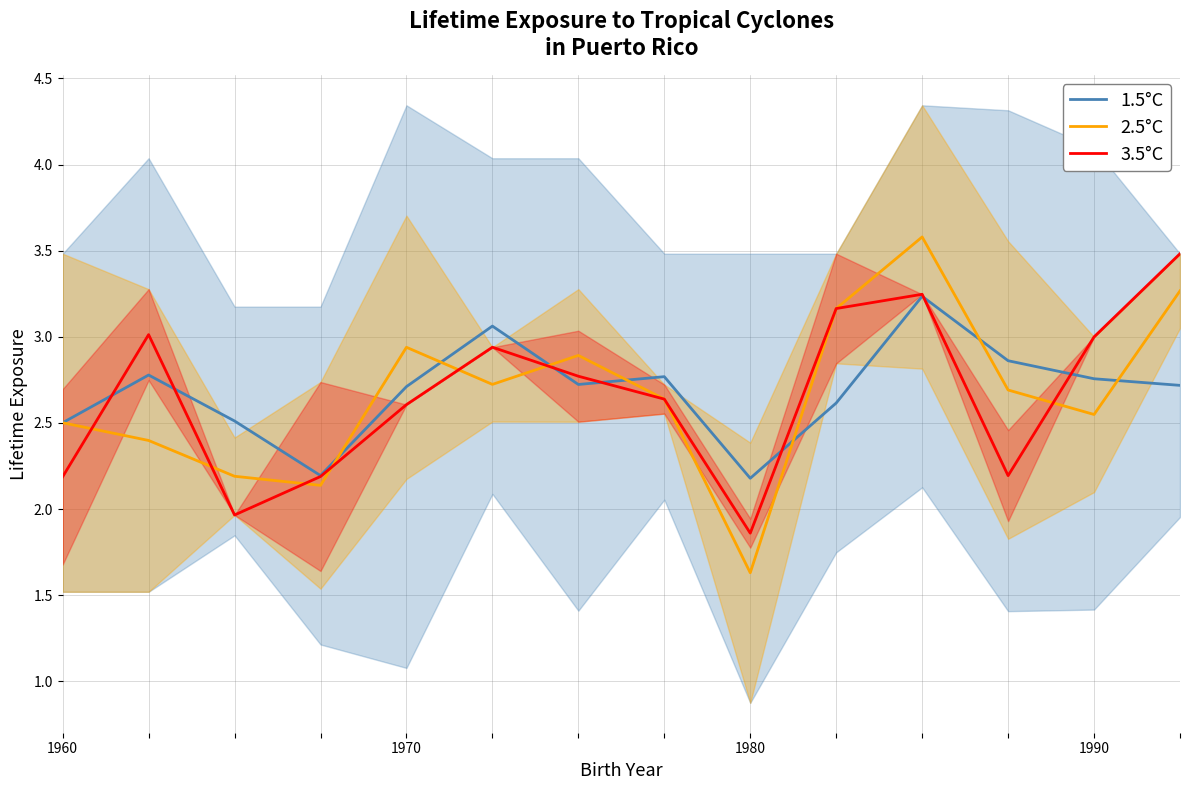

What is the sum of the 2.5°C values at 5 and 13?

6.0